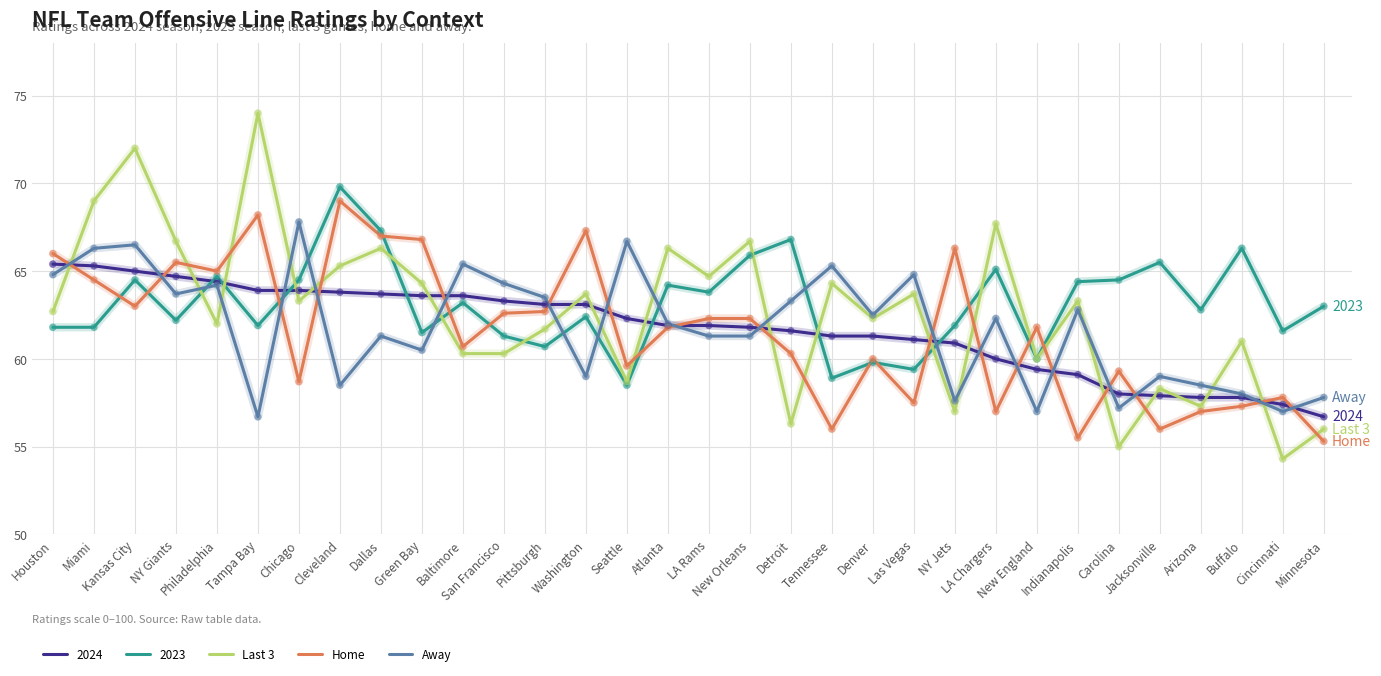

At which category is the sum across all series the highest?

Kansas City